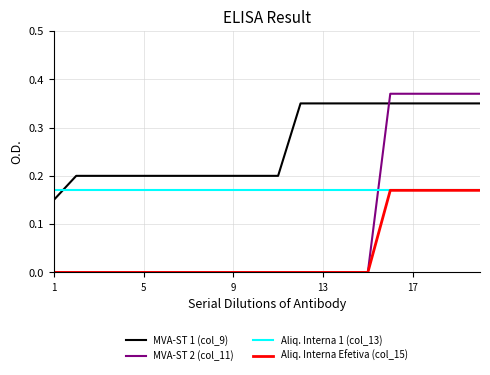

Which series has the largest range (max minus min)?

MVA-ST 2 (col_11)